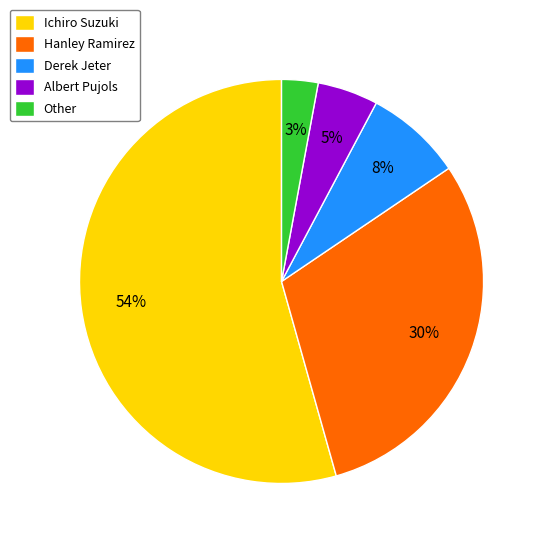

Between Other and Ichiro Suzuki, which is larger?

Ichiro Suzuki